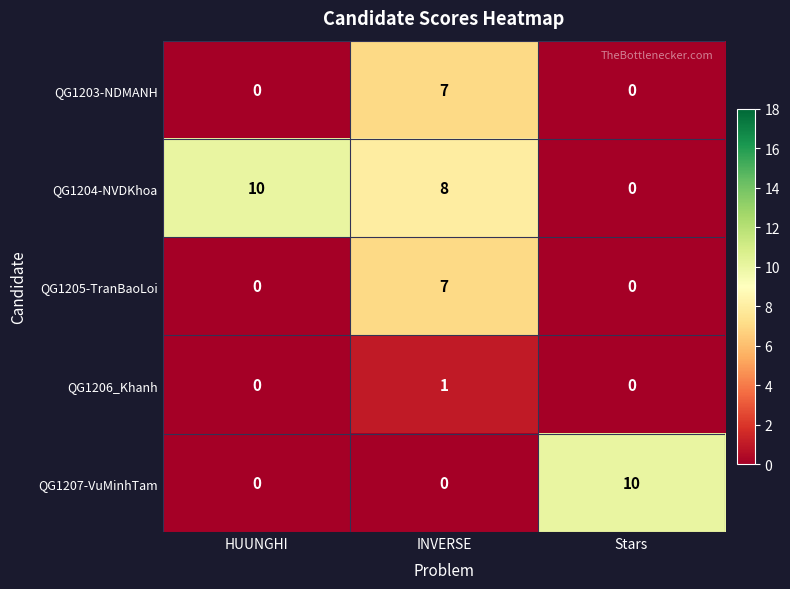

Which category has the lowest value in the QG1204-NVDKhoa series?

Stars